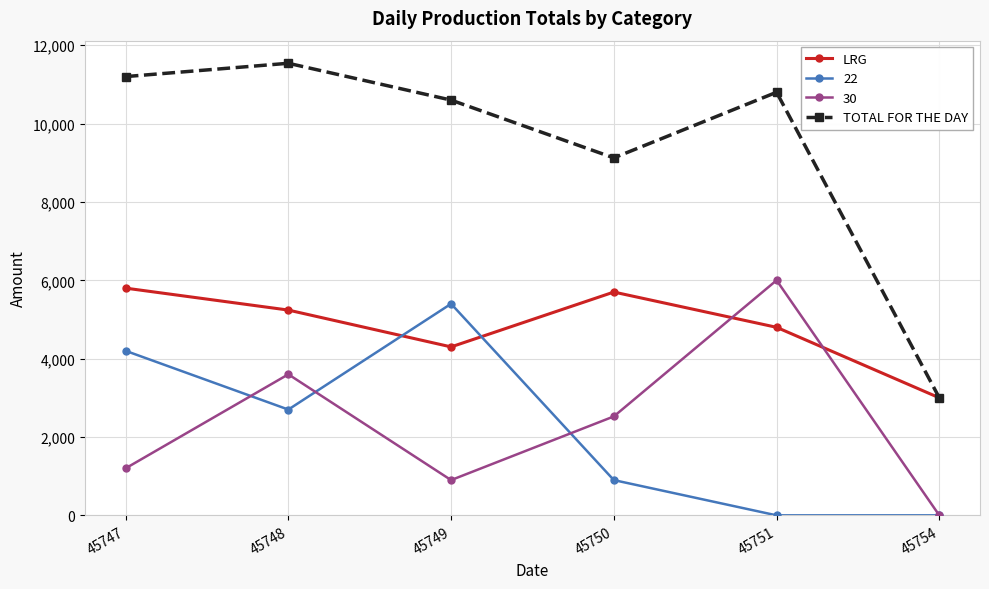

At which label is LRG closest to 4400?

45749